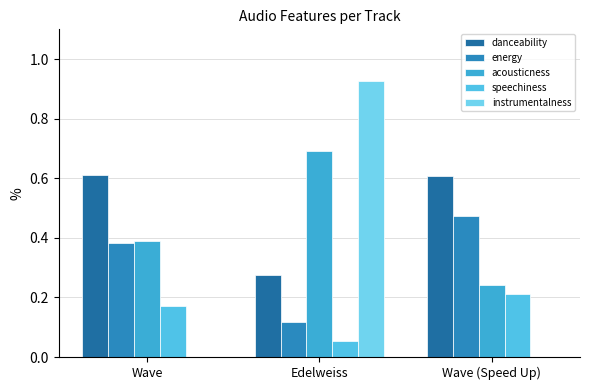

Are the bars horizontal?

No